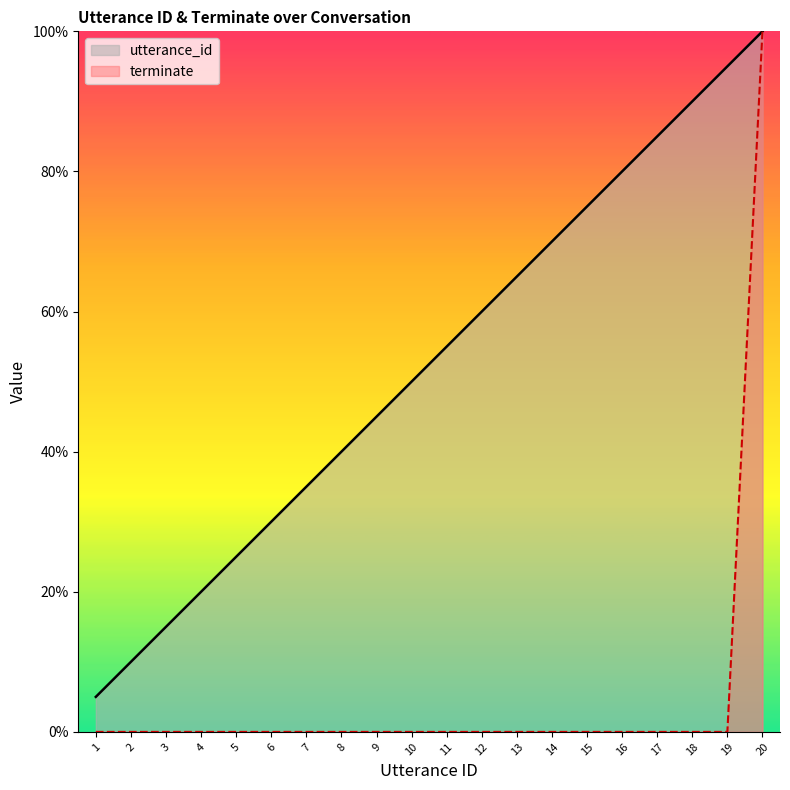

True or false: utterance_id has more than 1 interior local peaks.

False